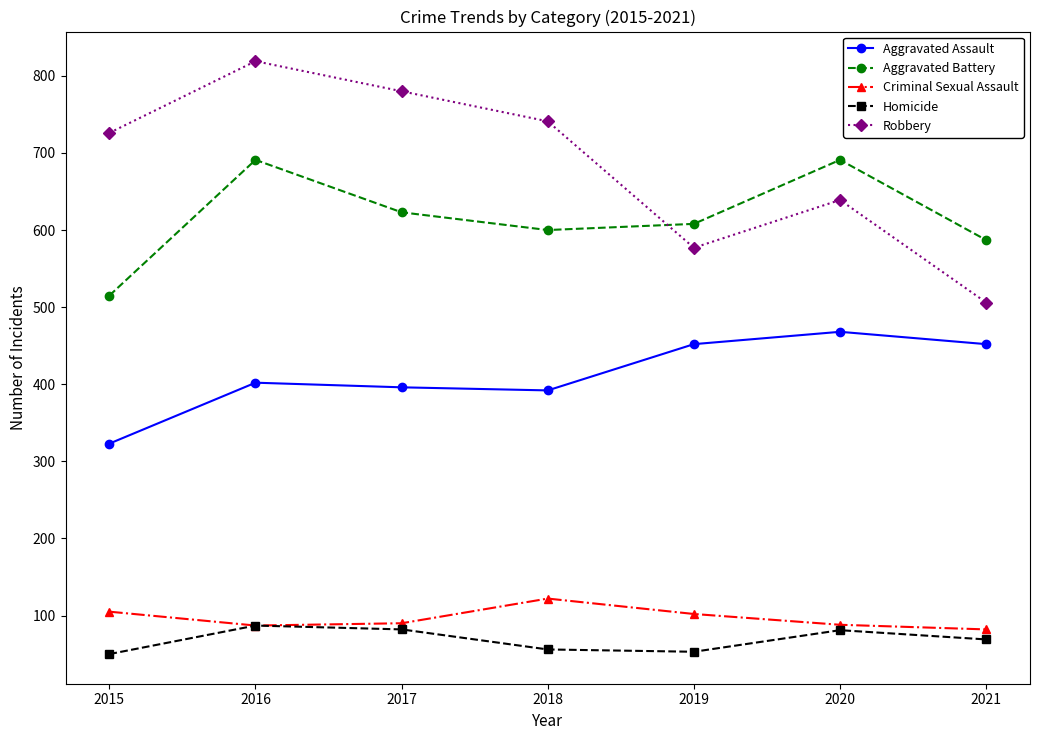

Count the Robbery values in the range 577 to 780.

5